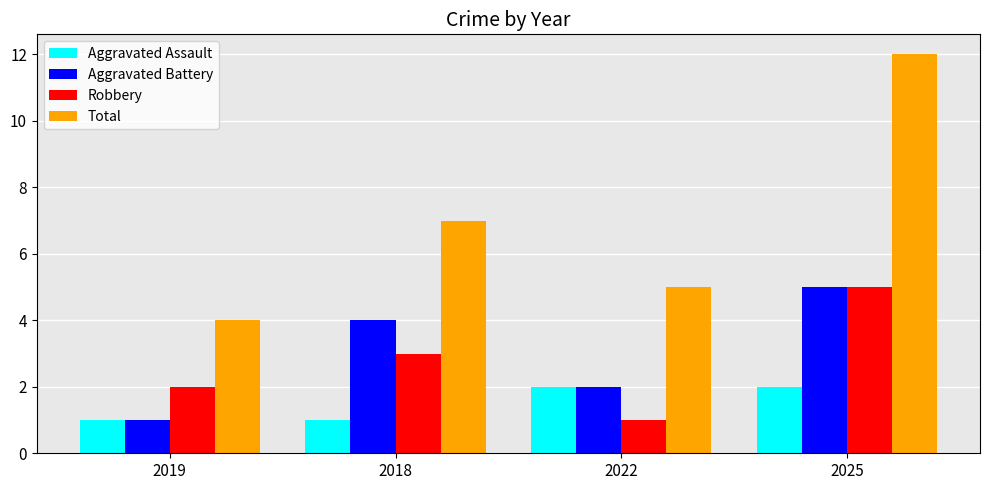

What is the total value across all series at 2025?

24